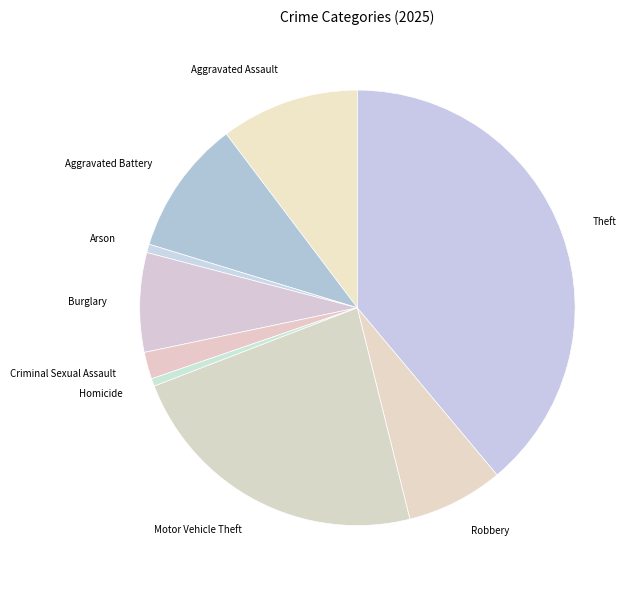

Does Theft account for over 50% of the chart?

No